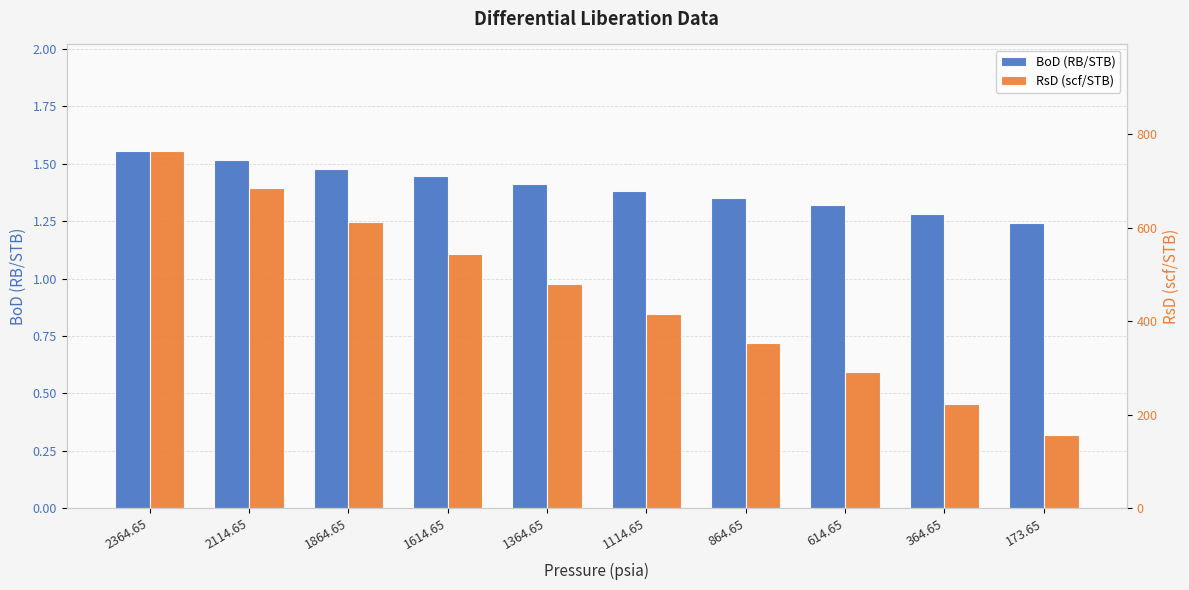

What is the sum of all BoD (RB/STB) values?

14.0